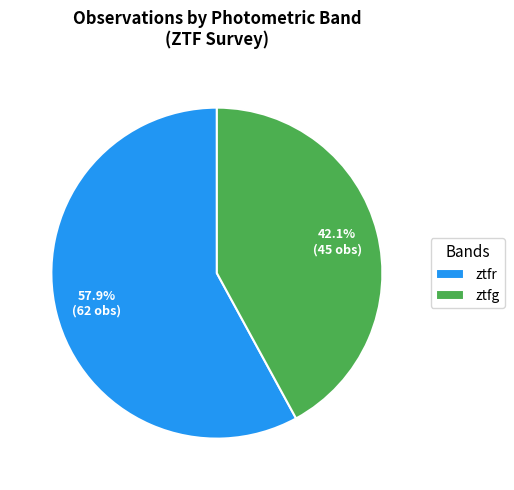

Is it true that ztfr is 58% of the pie?

True